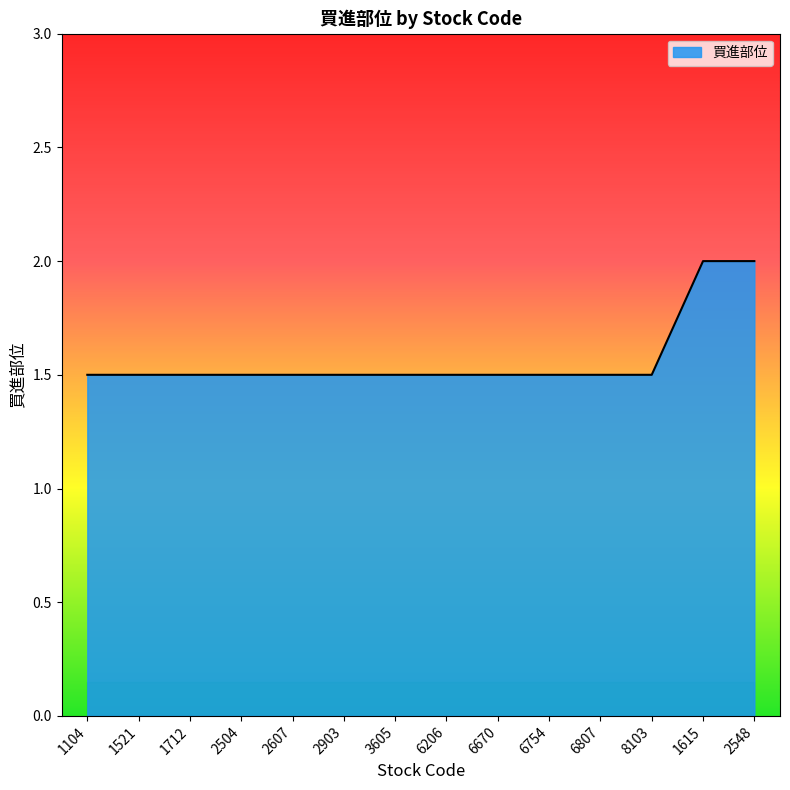

What is the difference between the values at 6206 and 2548?

0.5